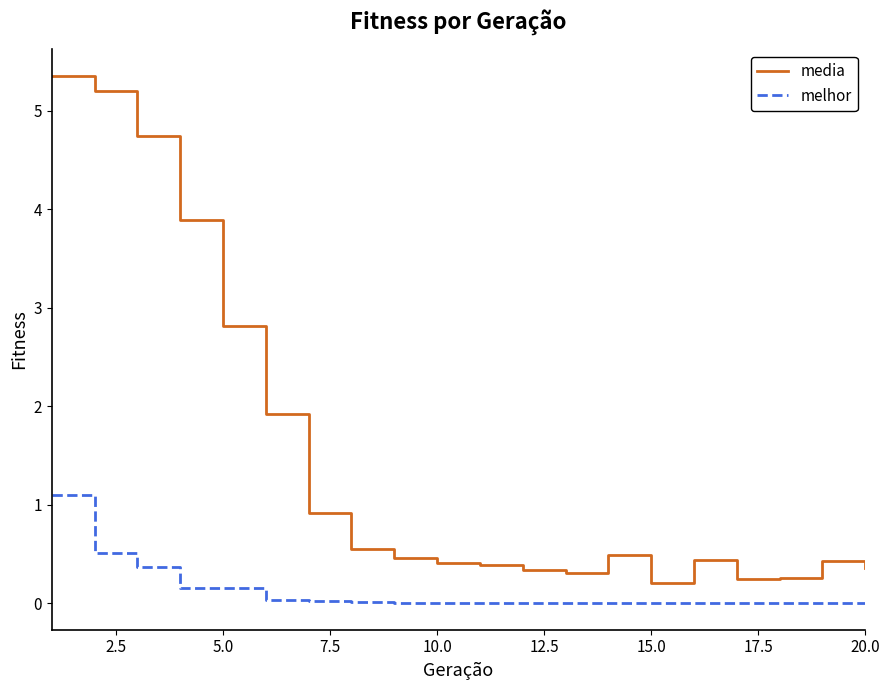

List the series in order of their peak value, highest first.

media, melhor